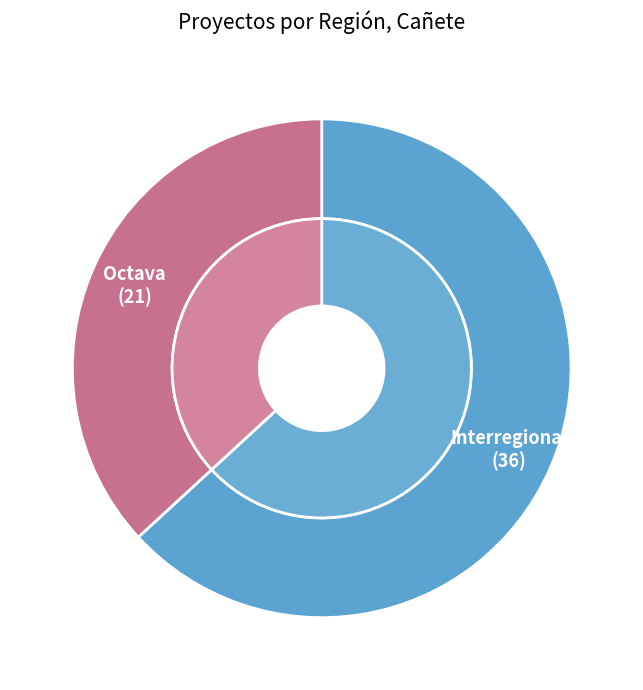

How many segments does this pie chart have?

2